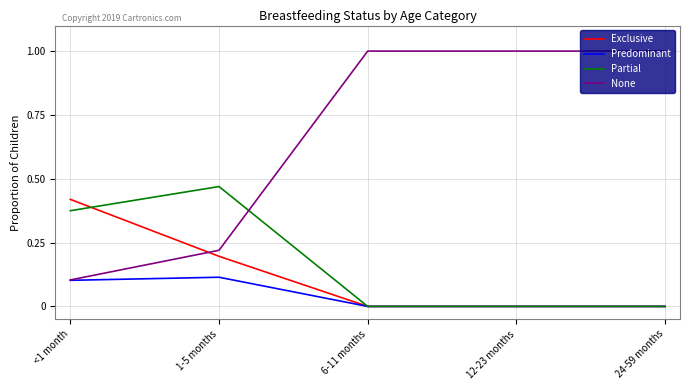

What are all the series names shown in the legend?

Exclusive, Predominant, Partial, None